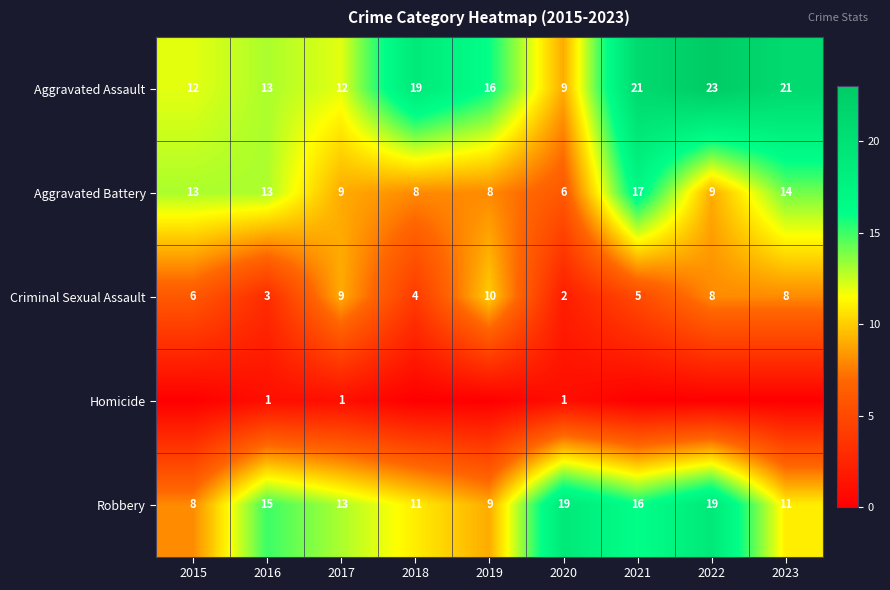

Where does the Aggravated Assault series first go above 16?

2018